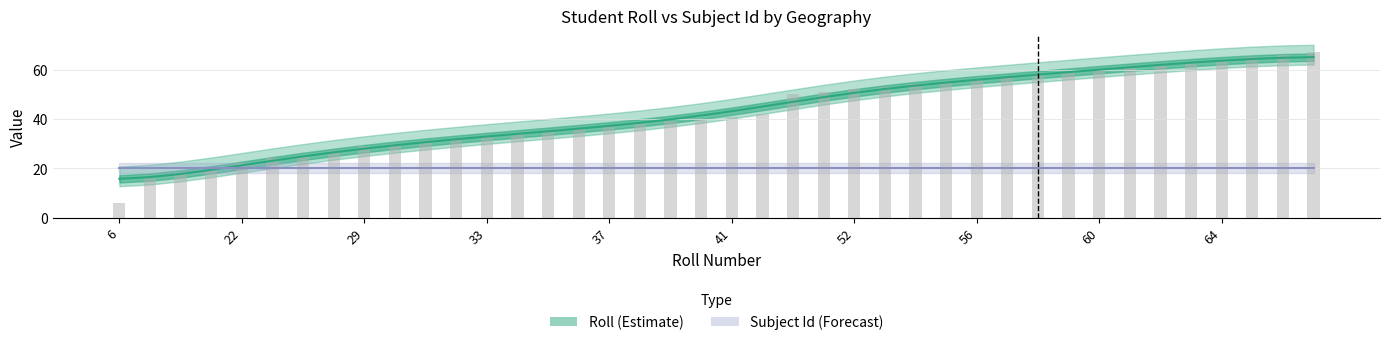

What is the change in value from 59 to 62?

+3